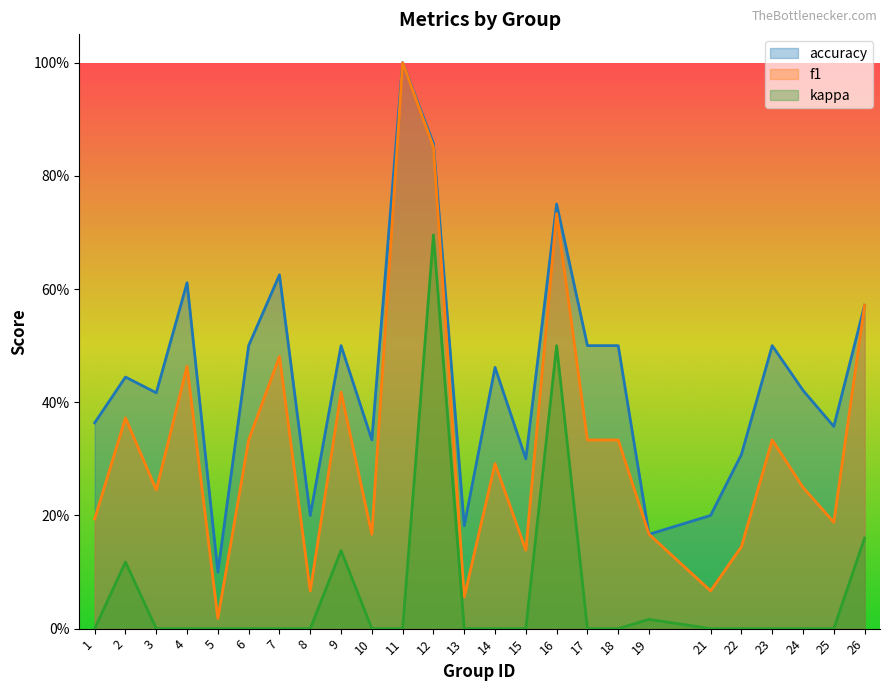

Is it true that f1 equals 0.1 at 13?

True